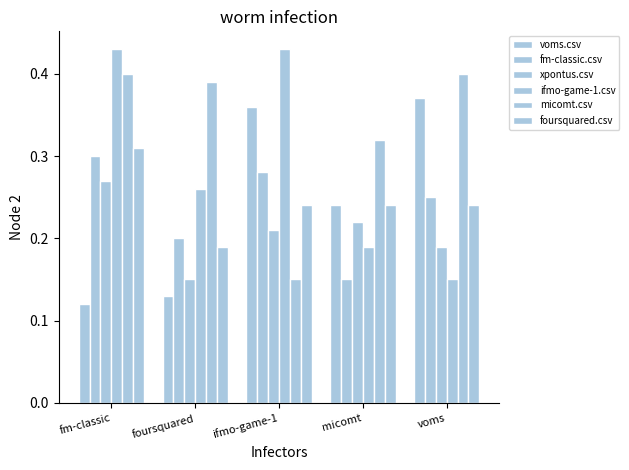

How many categories are shown in the chart?

5